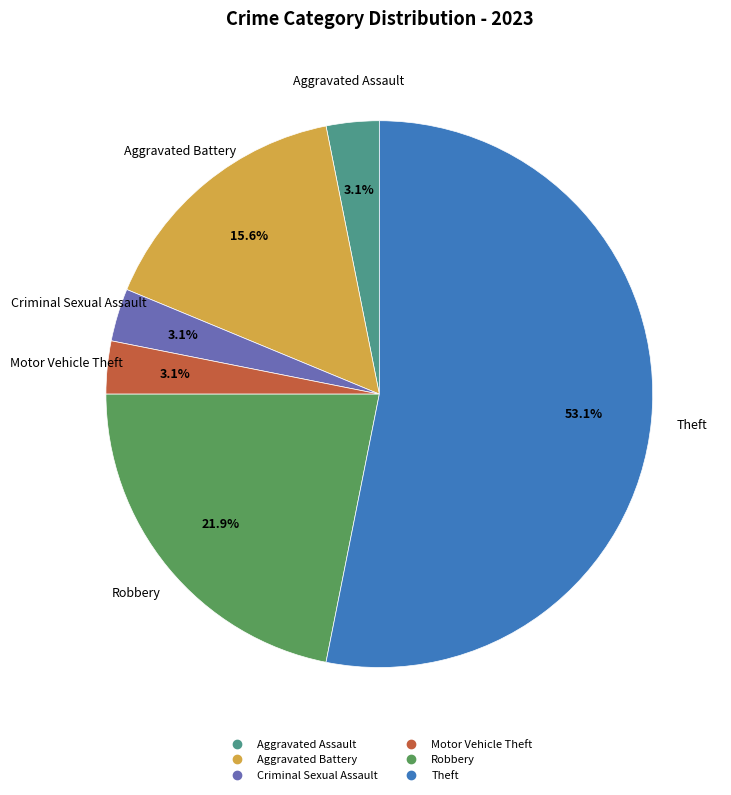

Is there a majority slice in this chart?

Yes